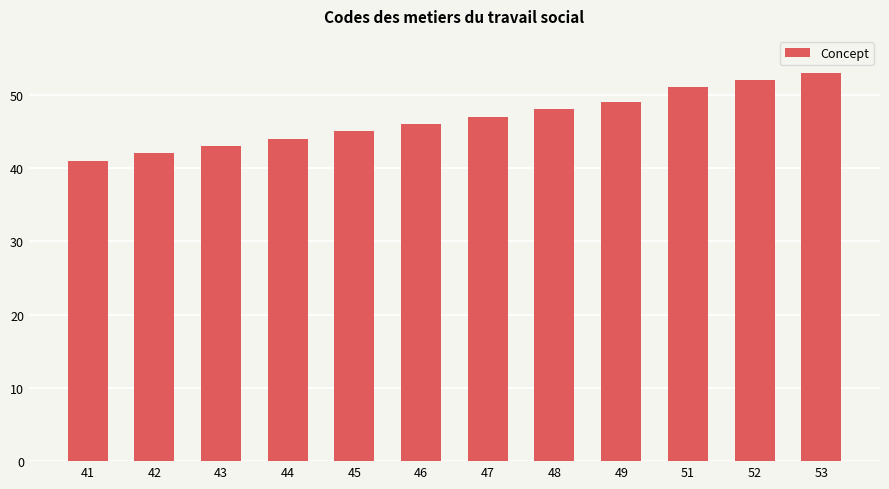

Rank the categories by value from highest to lowest.

53, 52, 51, 49, 48, 47, 46, 45, 44, 43, 42, 41